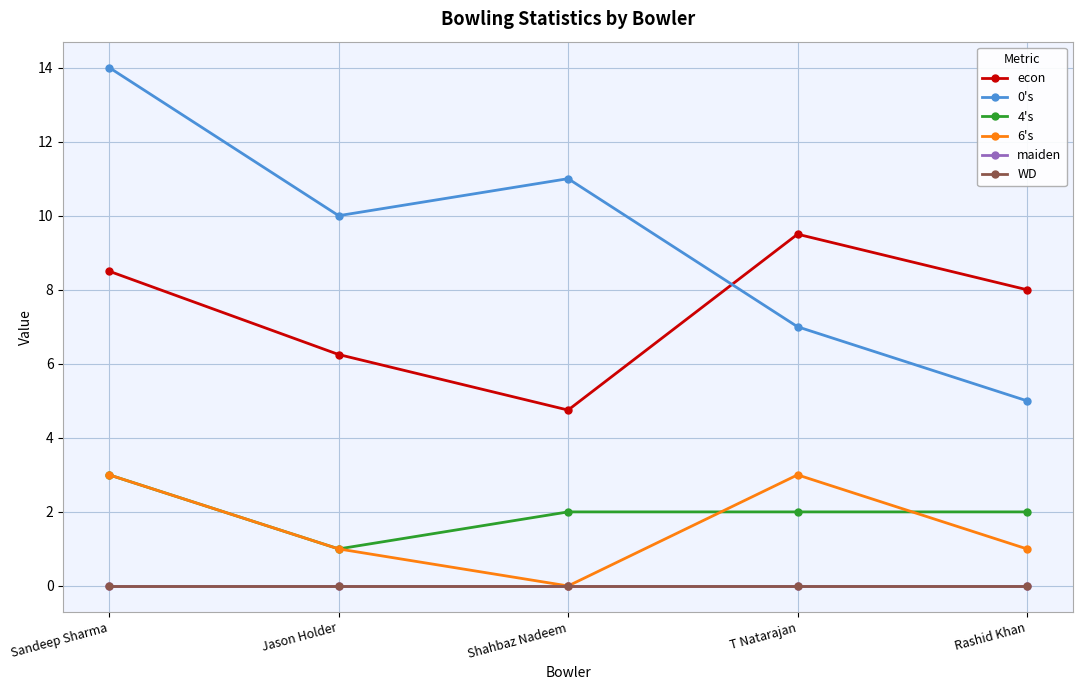

What is the sum of all 6's values?

8.0